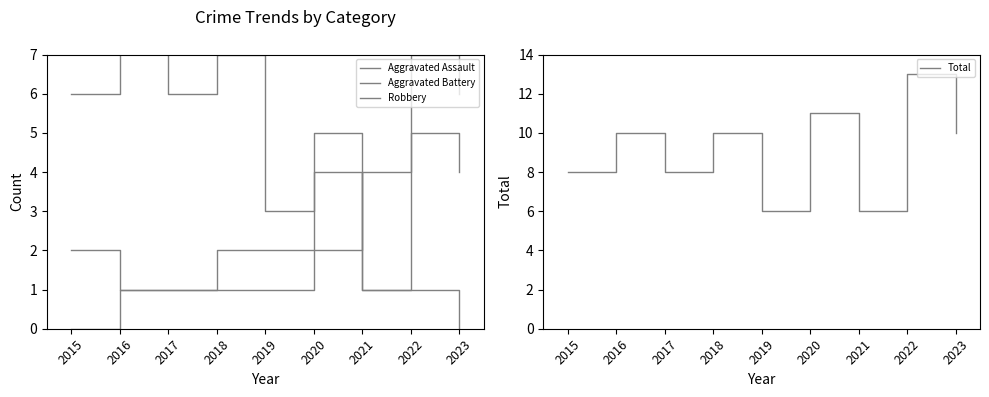

At which label does Total first exceed 10?

2020